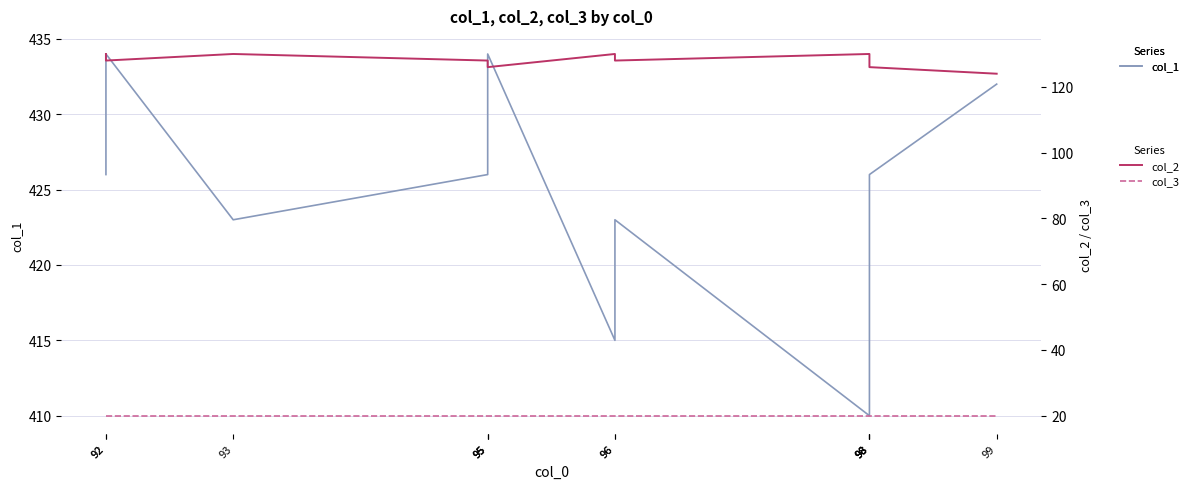

Is it true that col_1 equals 422 at 98?

True